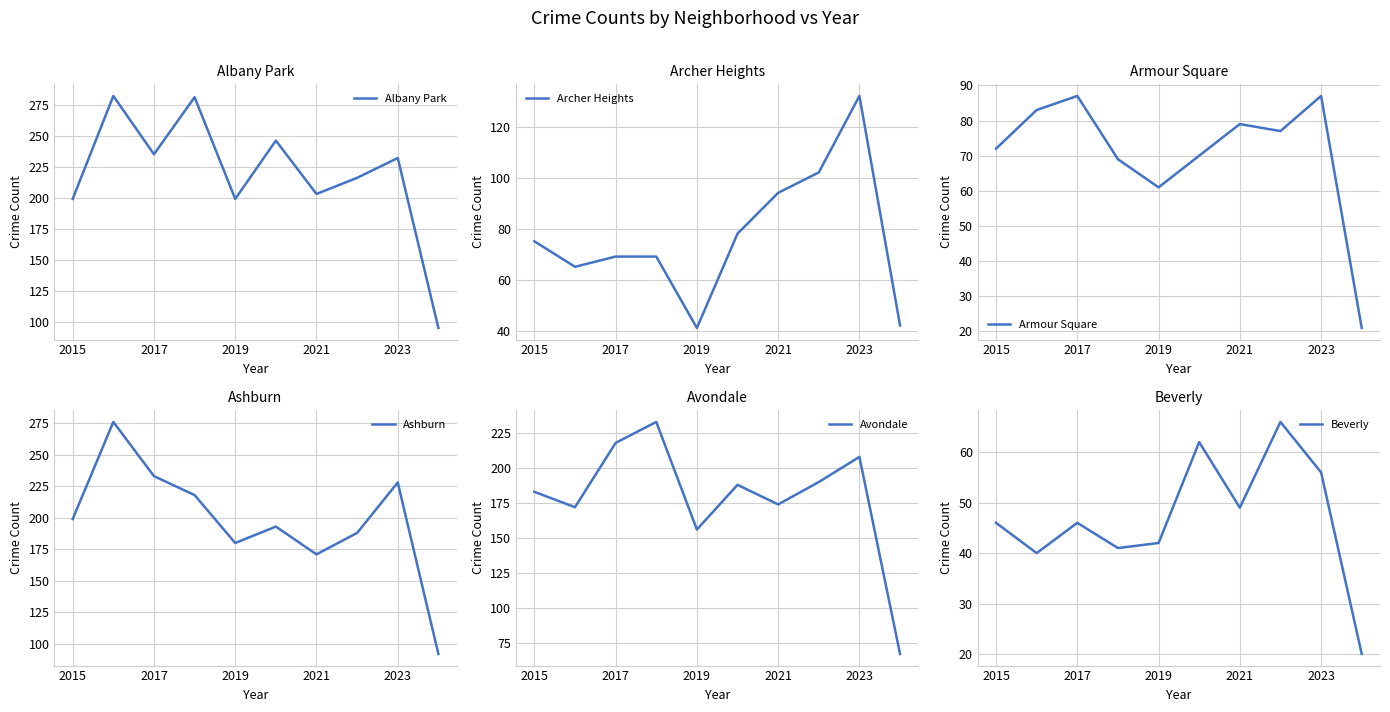

True or false: Ashburn has a value of 228 at 2023.

True